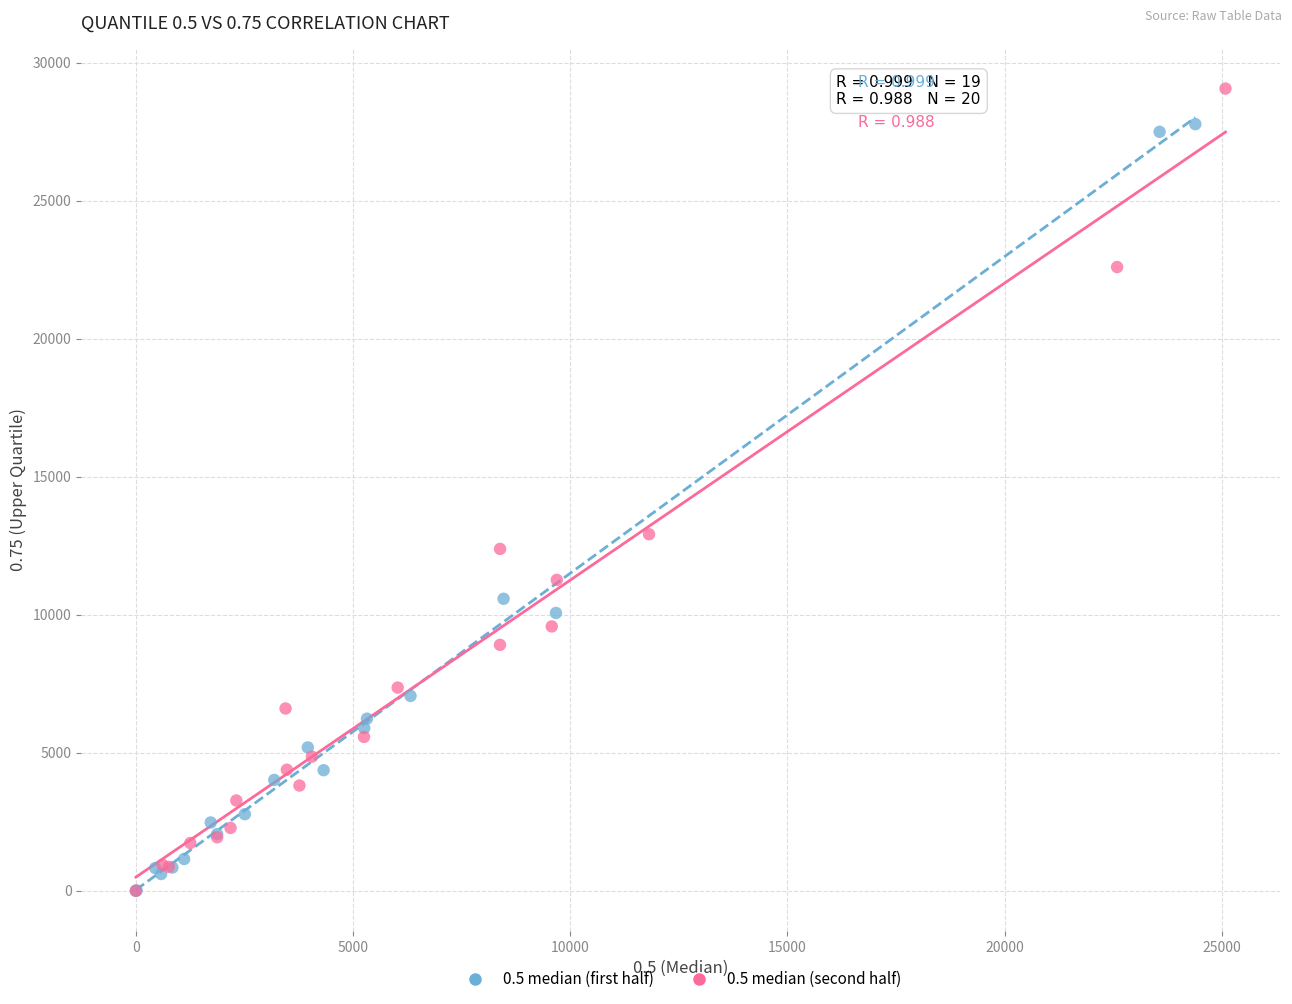

Which series reaches the maximum Y coordinate?

0.5 median (second half)